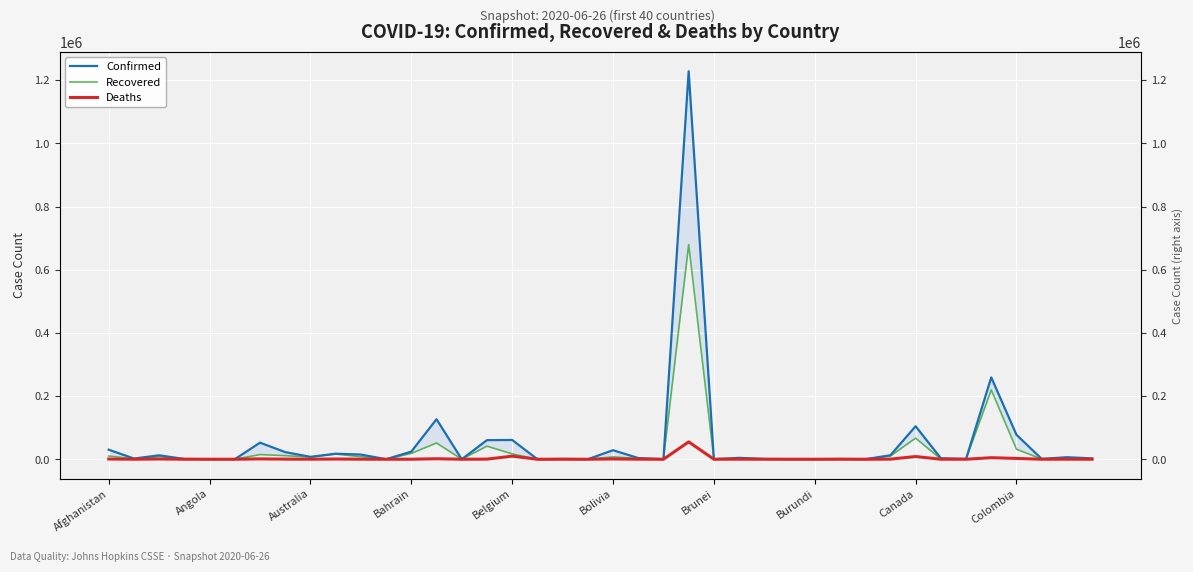

What is the difference between the maximum and minimum values in the Confirmed series?

1228091